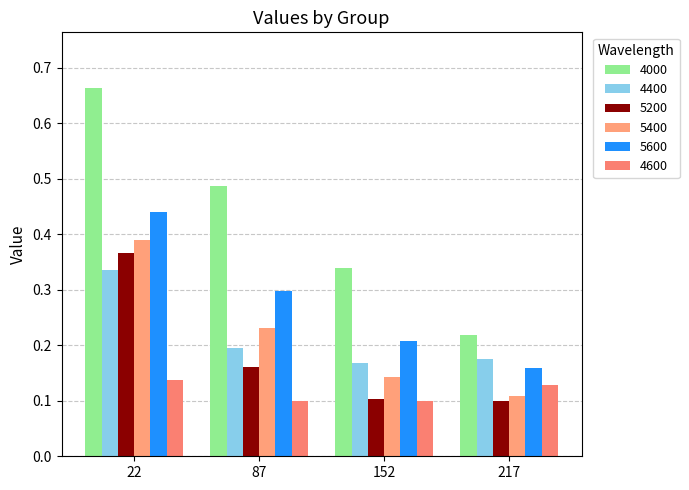

What are all the series names shown in the legend?

4000, 4400, 5200, 5400, 5600, 4600